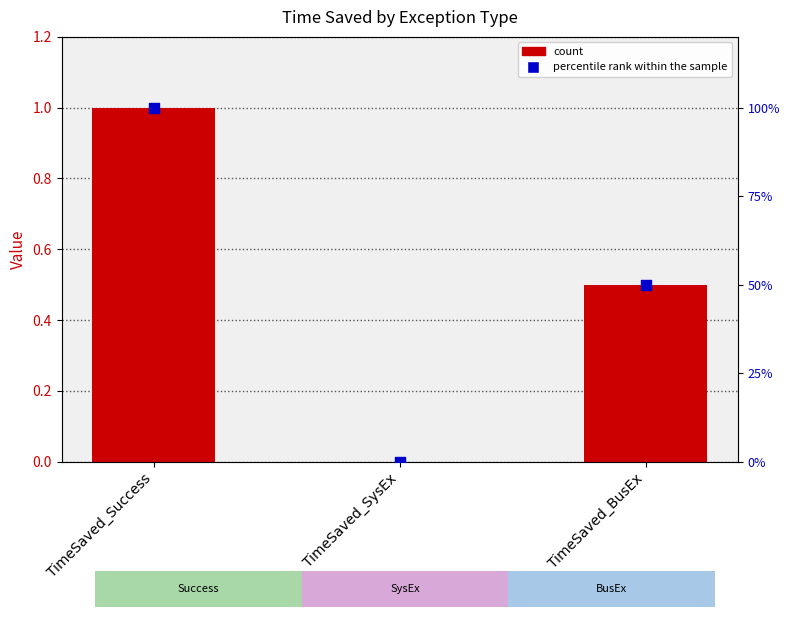

Which series contains the lowest Y value?

Value